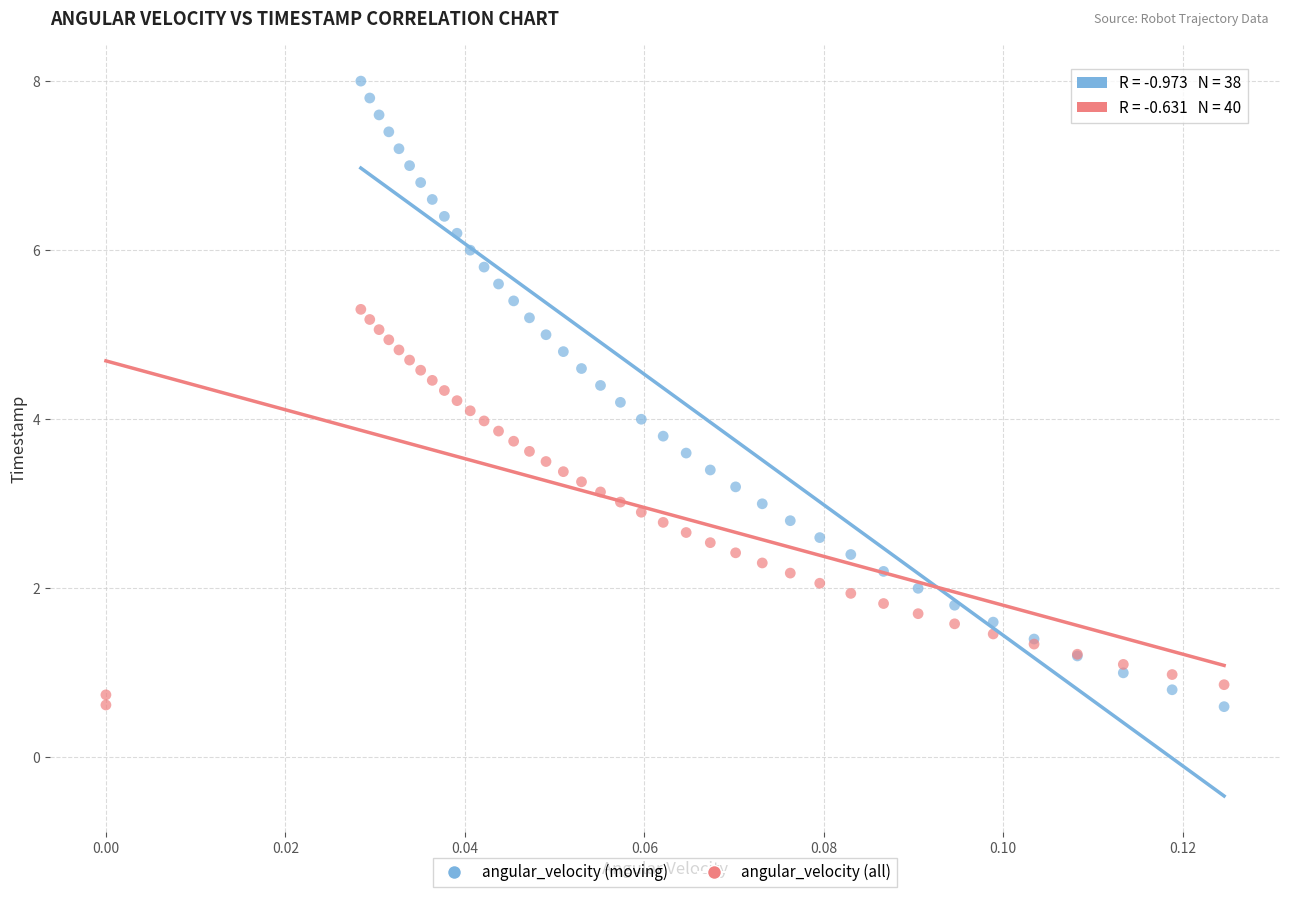

Which series has the largest Y range (max minus min)?

angular_velocity (moving)